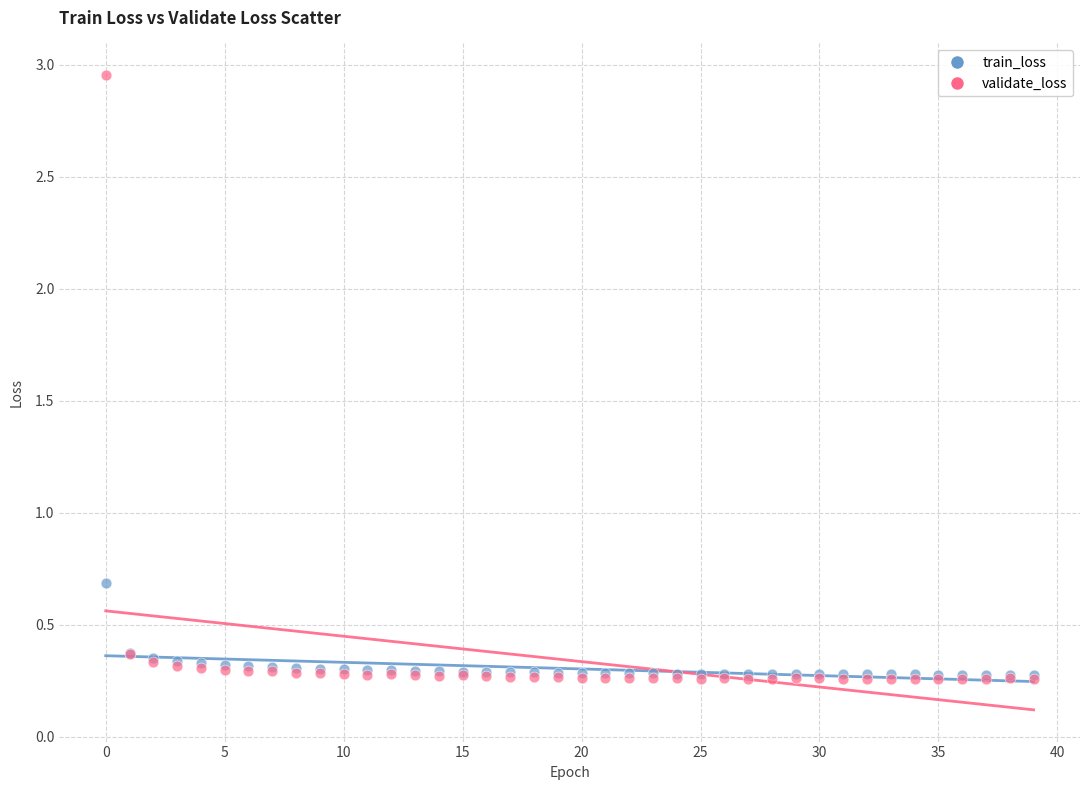

What are all the series names shown in the legend?

train_loss, validate_loss